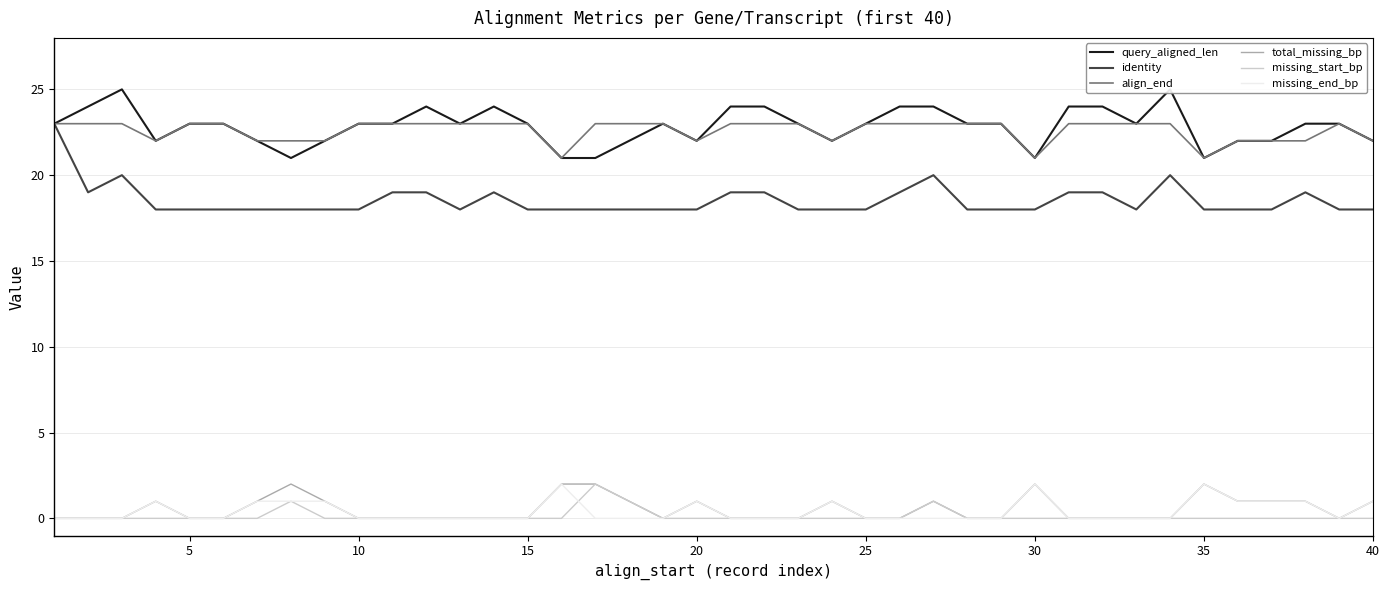

How many missing_end_bp values are between 0 and 1?

37